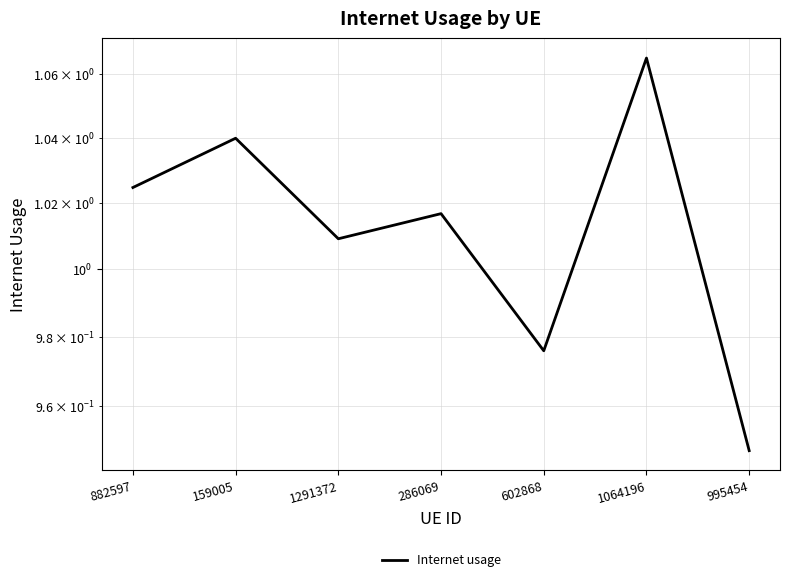

What is the sum of the values at 286069 and 602868?

2.0